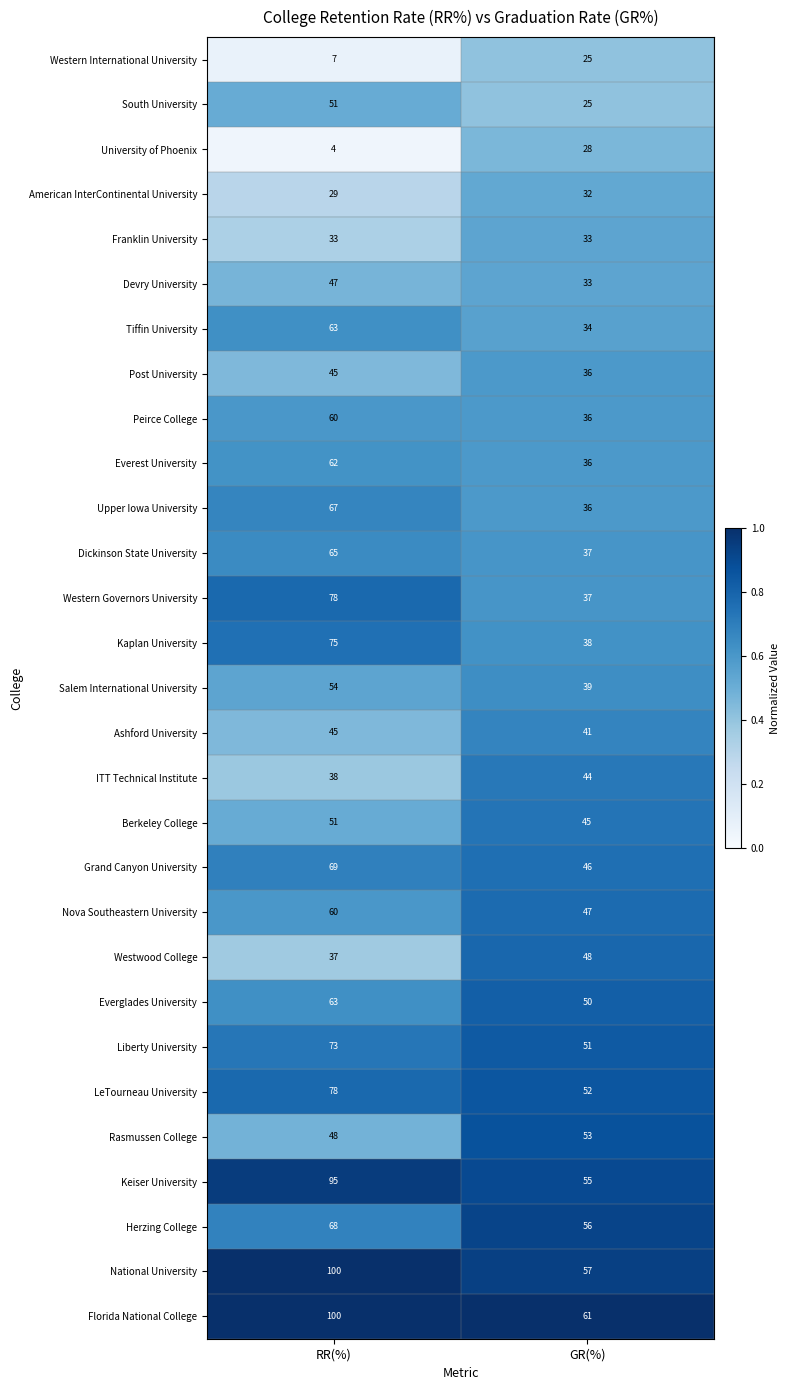

The Tiffin University series shows 63 at RR(%). True or false?

True